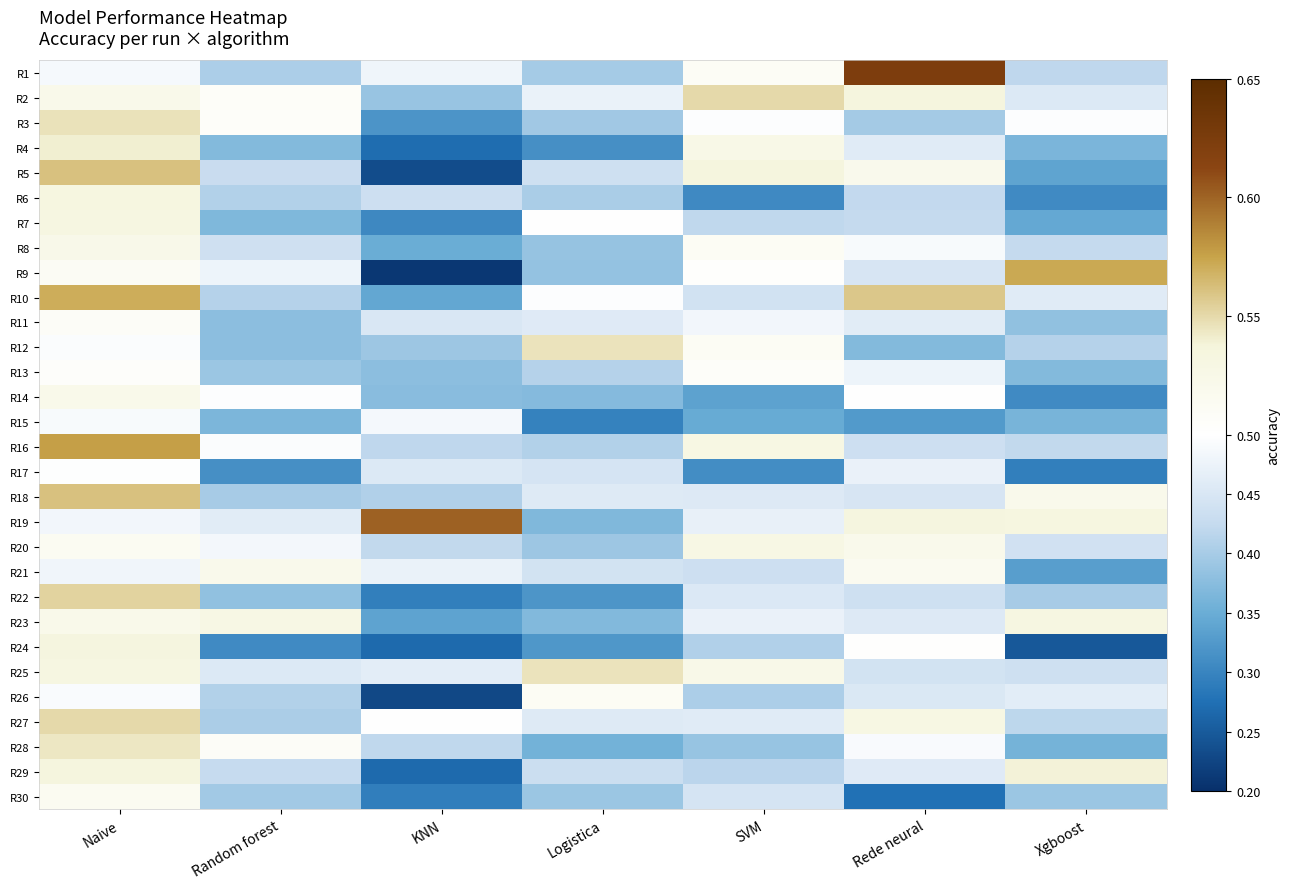

Reading left to right, extract all data points from this chart.

R1: Naive=0.5	Random forest=0.4	KNN=0.5	Logistica=0.4	SVM=0.5	Rede neural=0.6	Xgboost=0.4
R2: Naive=0.5	Random forest=0.5	KNN=0.4	Logistica=0.5	SVM=0.6	Rede neural=0.5	Xgboost=0.5
R3: Naive=0.5	Random forest=0.5	KNN=0.3	Logistica=0.4	SVM=0.5	Rede neural=0.4	Xgboost=0.5
R4: Naive=0.5	Random forest=0.4	KNN=0.3	Logistica=0.3	SVM=0.5	Rede neural=0.5	Xgboost=0.4
R5: Naive=0.6	Random forest=0.4	KNN=0.2	Logistica=0.4	SVM=0.5	Rede neural=0.5	Xgboost=0.3
R6: Naive=0.5	Random forest=0.4	KNN=0.4	Logistica=0.4	SVM=0.3	Rede neural=0.4	Xgboost=0.3
R7: Naive=0.5	Random forest=0.4	KNN=0.3	Logistica=0.5	SVM=0.4	Rede neural=0.4	Xgboost=0.3
R8: Naive=0.5	Random forest=0.4	KNN=0.3	Logistica=0.4	SVM=0.5	Rede neural=0.5	Xgboost=0.4
R9: Naive=0.5	Random forest=0.5	KNN=0.2	Logistica=0.4	SVM=0.5	Rede neural=0.4	Xgboost=0.6
R10: Naive=0.6	Random forest=0.4	KNN=0.3	Logistica=0.5	SVM=0.4	Rede neural=0.6	Xgboost=0.5
R11: Naive=0.5	Random forest=0.4	KNN=0.5	Logistica=0.5	SVM=0.5	Rede neural=0.5	Xgboost=0.4
R12: Naive=0.5	Random forest=0.4	KNN=0.4	Logistica=0.5	SVM=0.5	Rede neural=0.4	Xgboost=0.4
R13: Naive=0.5	Random forest=0.4	KNN=0.4	Logistica=0.4	SVM=0.5	Rede neural=0.5	Xgboost=0.4
R14: Naive=0.5	Random forest=0.5	KNN=0.4	Logistica=0.4	SVM=0.3	Rede neural=0.5	Xgboost=0.3
R15: Naive=0.5	Random forest=0.4	KNN=0.5	Logistica=0.3	SVM=0.3	Rede neural=0.3	Xgboost=0.4
R16: Naive=0.6	Random forest=0.5	KNN=0.4	Logistica=0.4	SVM=0.5	Rede neural=0.4	Xgboost=0.4
R17: Naive=0.5	Random forest=0.3	KNN=0.5	Logistica=0.4	SVM=0.3	Rede neural=0.5	Xgboost=0.3
R18: Naive=0.6	Random forest=0.4	KNN=0.4	Logistica=0.5	SVM=0.5	Rede neural=0.4	Xgboost=0.5
R19: Naive=0.5	Random forest=0.5	KNN=0.6	Logistica=0.4	SVM=0.5	Rede neural=0.5	Xgboost=0.5
R20: Naive=0.5	Random forest=0.5	KNN=0.4	Logistica=0.4	SVM=0.5	Rede neural=0.5	Xgboost=0.4
R21: Naive=0.5	Random forest=0.5	KNN=0.5	Logistica=0.4	SVM=0.4	Rede neural=0.5	Xgboost=0.3
R22: Naive=0.6	Random forest=0.4	KNN=0.3	Logistica=0.3	SVM=0.5	Rede neural=0.4	Xgboost=0.4
R23: Naive=0.5	Random forest=0.5	KNN=0.3	Logistica=0.4	SVM=0.5	Rede neural=0.5	Xgboost=0.5
R24: Naive=0.5	Random forest=0.3	KNN=0.3	Logistica=0.3	SVM=0.4	Rede neural=0.5	Xgboost=0.2
R25: Naive=0.5	Random forest=0.5	KNN=0.5	Logistica=0.5	SVM=0.5	Rede neural=0.4	Xgboost=0.4
R26: Naive=0.5	Random forest=0.4	KNN=0.2	Logistica=0.5	SVM=0.4	Rede neural=0.5	Xgboost=0.5
R27: Naive=0.6	Random forest=0.4	KNN=0.5	Logistica=0.5	SVM=0.5	Rede neural=0.5	Xgboost=0.4
R28: Naive=0.5	Random forest=0.5	KNN=0.4	Logistica=0.4	SVM=0.4	Rede neural=0.5	Xgboost=0.4
R29: Naive=0.5	Random forest=0.4	KNN=0.3	Logistica=0.4	SVM=0.4	Rede neural=0.5	Xgboost=0.5
R30: Naive=0.5	Random forest=0.4	KNN=0.3	Logistica=0.4	SVM=0.4	Rede neural=0.3	Xgboost=0.4